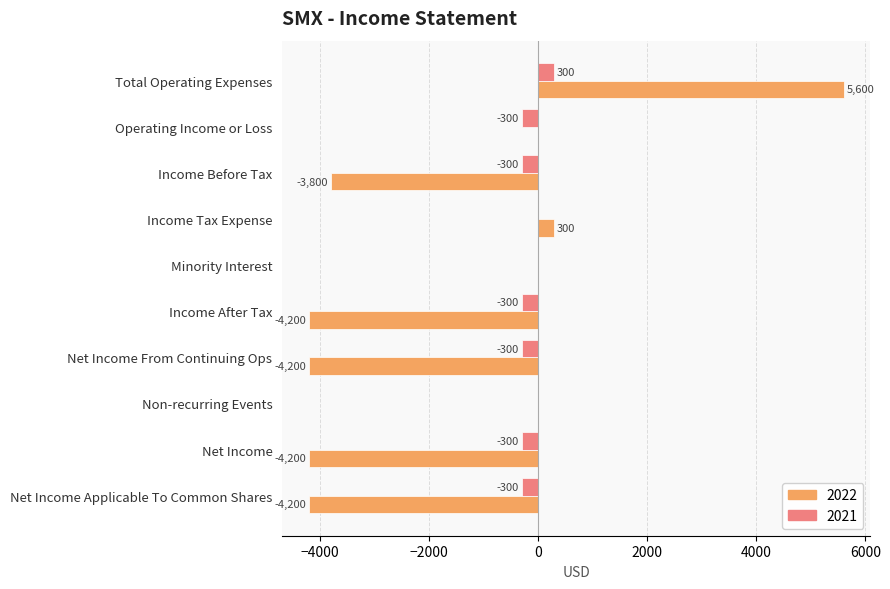

Read the 2021 value at Income Before Tax, to the nearest 50.

-300